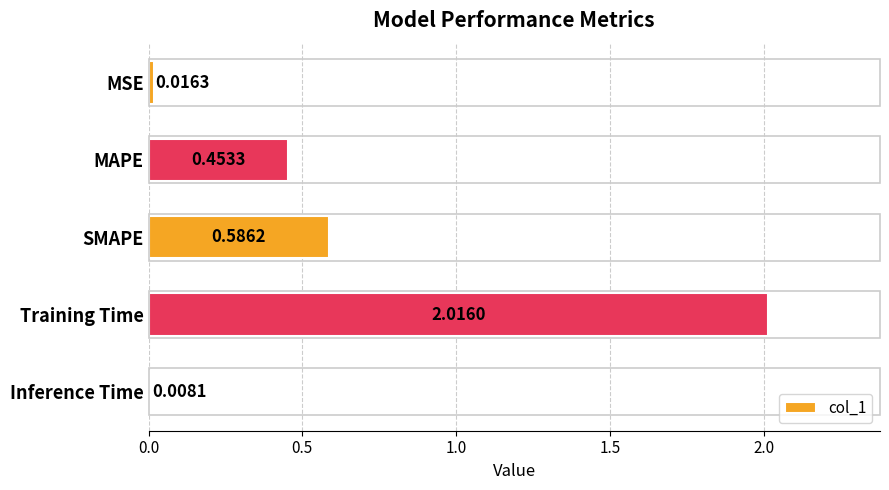

What is the change in value from SMAPE to Inference Time?

-0.6